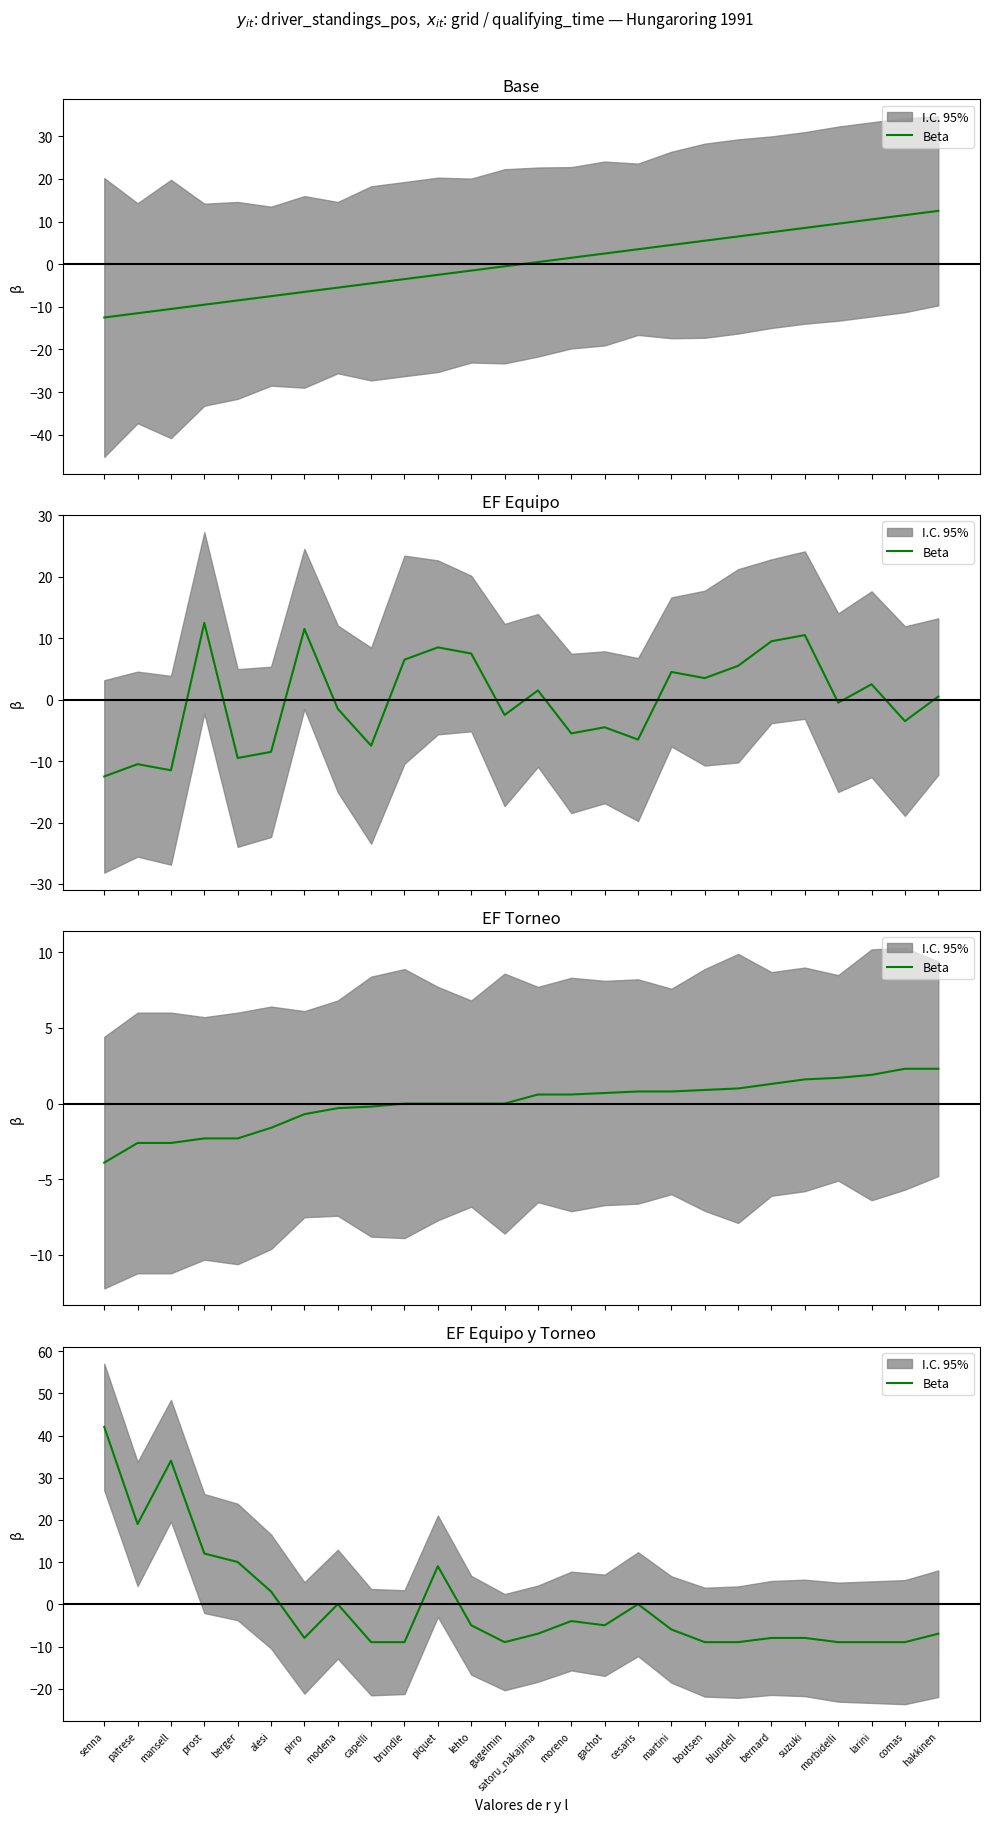

What is the difference between the second highest and minimum values?

43.0